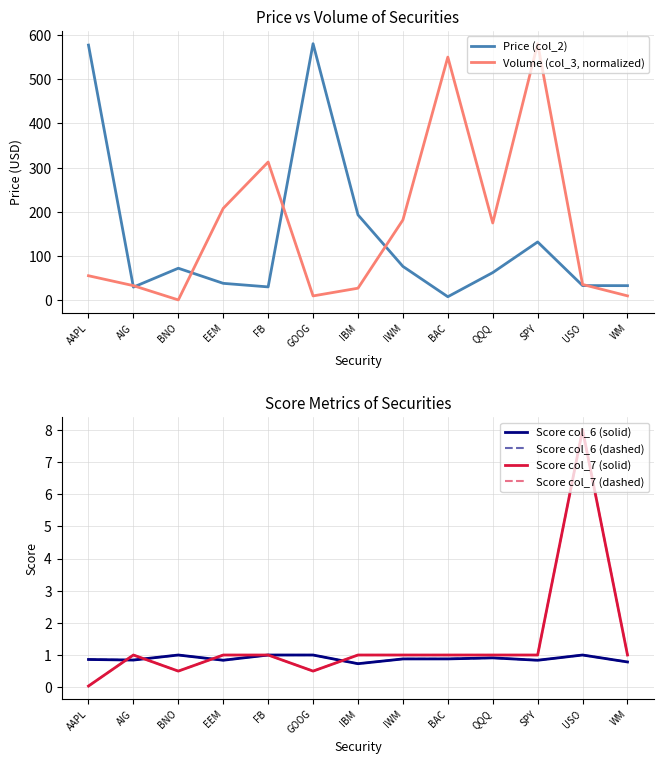

Rank the series at WM from highest to lowest value.

Price (col_2), Volume (col_3, normalized), Score col_7 (solid), Score col_7 (dashed), Score col_6 (solid), Score col_6 (dashed)